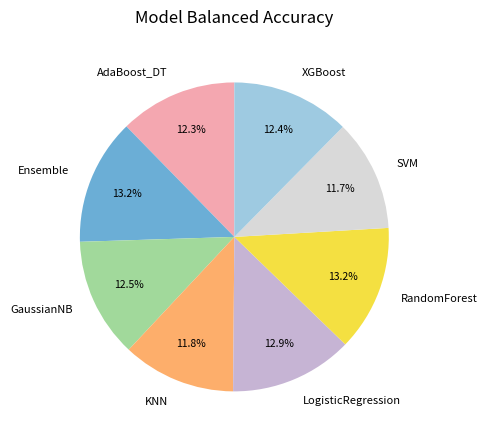

Count the number of slices in the pie.

8